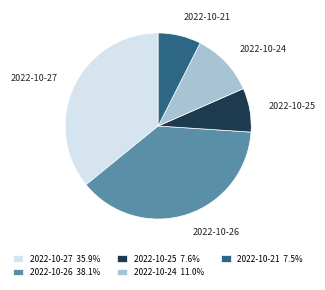

Is it true that 2022-10-24 is 11% of the pie?

True